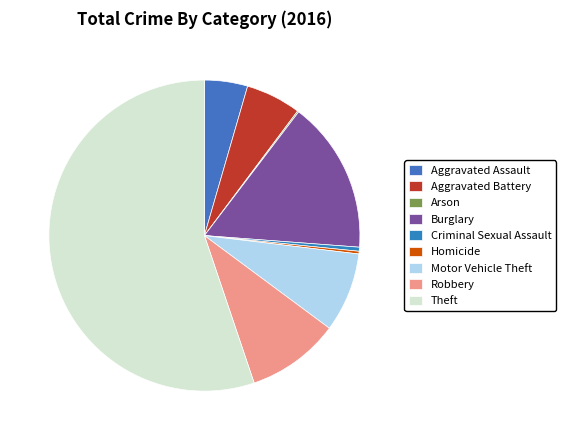

What is the smallest slice in the pie chart?

Arson